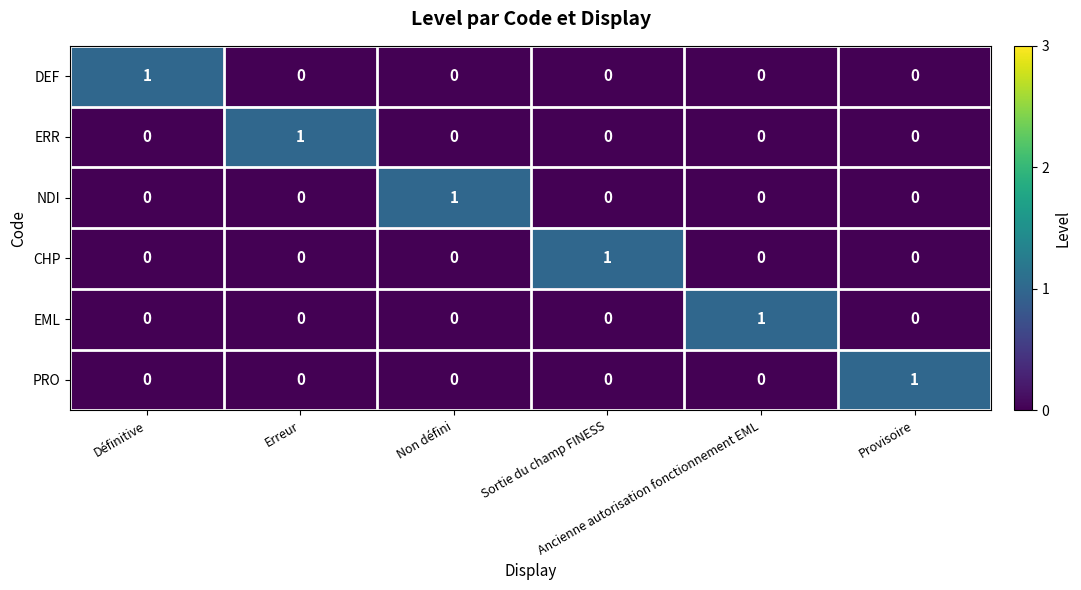

At Provisoire, list the series in order from largest to smallest.

PRO, DEF, ERR, NDI, CHP, EML